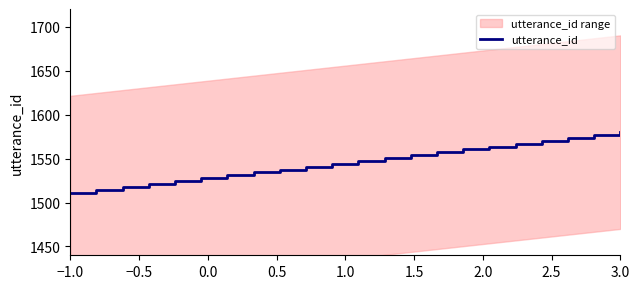

Count the number of categories in the chart.

22